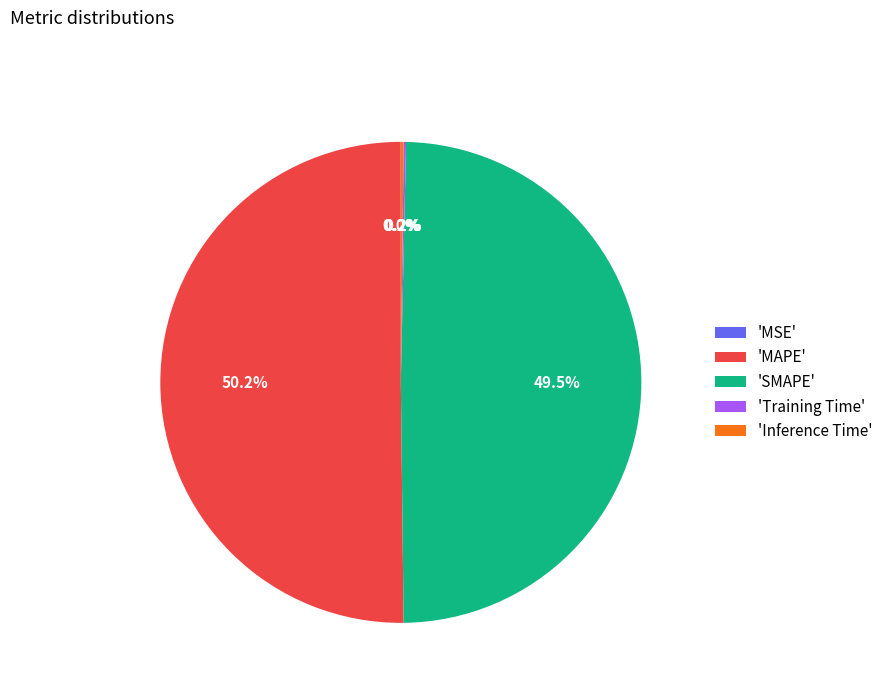

What is the largest slice in the pie chart?

'MAPE'